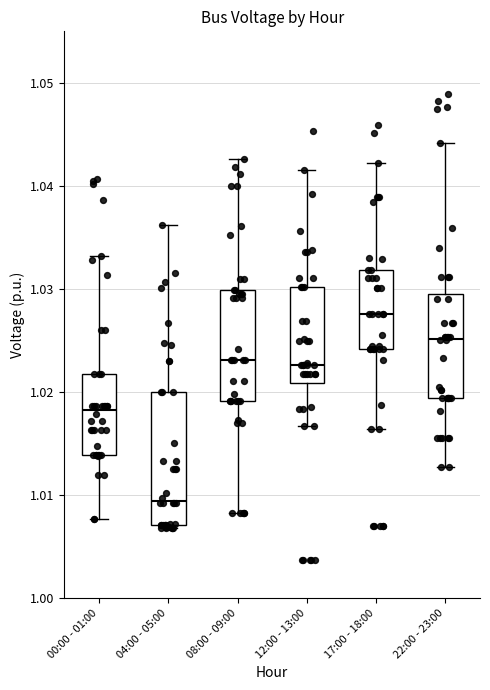

Comparing the boxes themselves (not the whiskers), which one is the tallest?

04:00 - 05:00